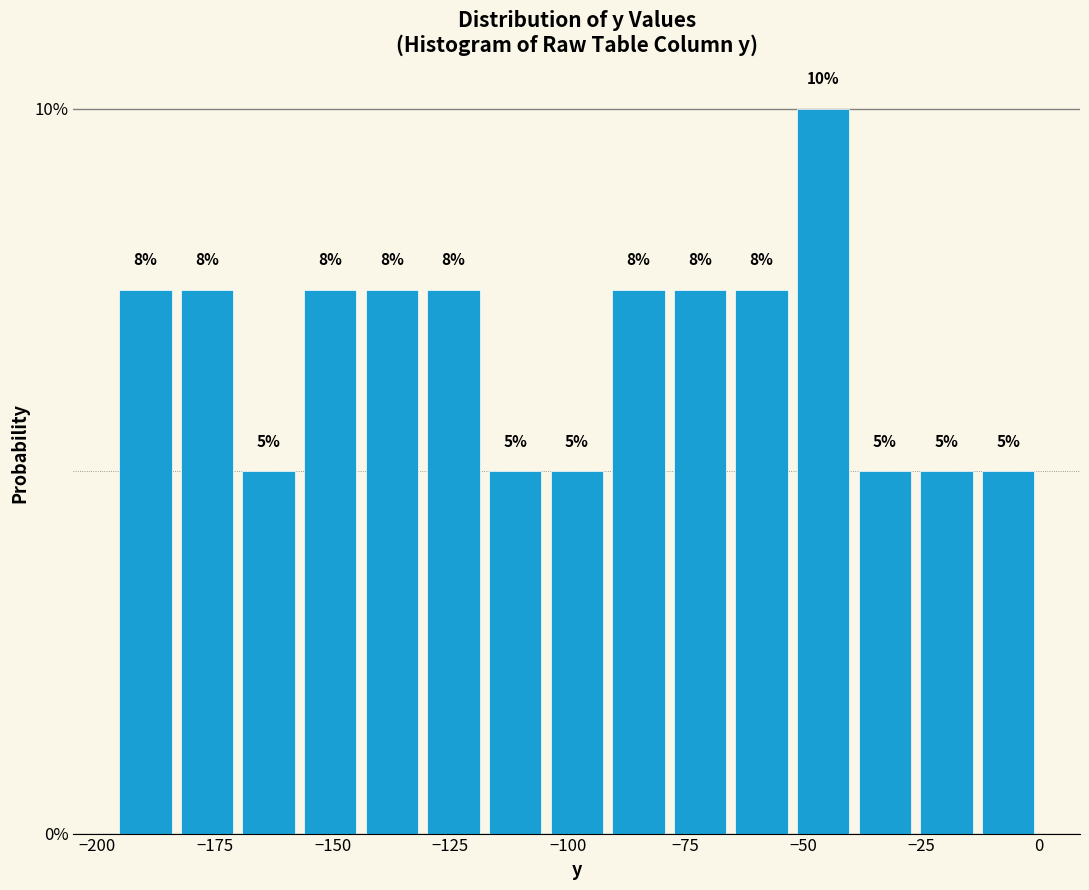

Around what value on the x-axis is the tallest bar? Give the approximate position of its centre, as read against the axis.

-45